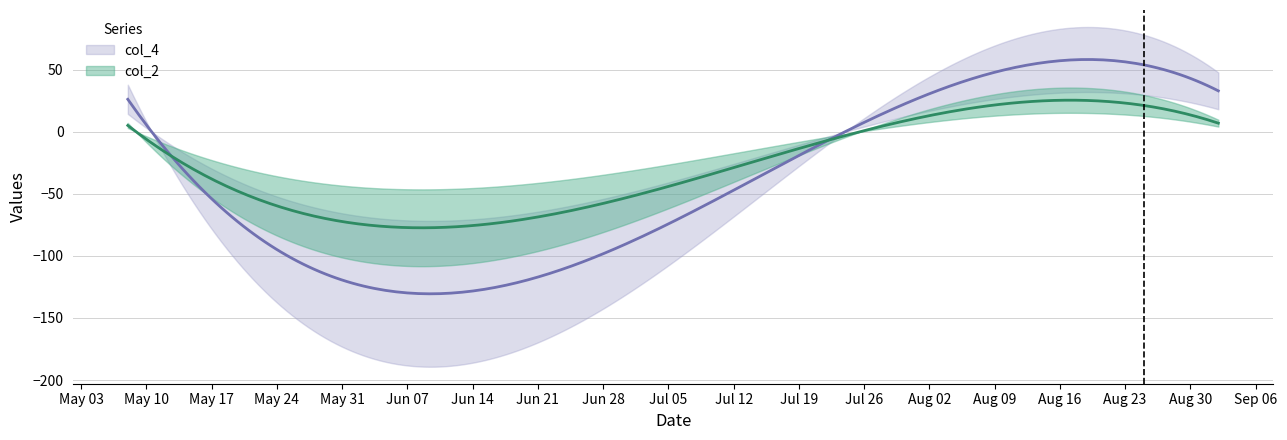

At which label is col_2 closest to 18?

2022/08/27